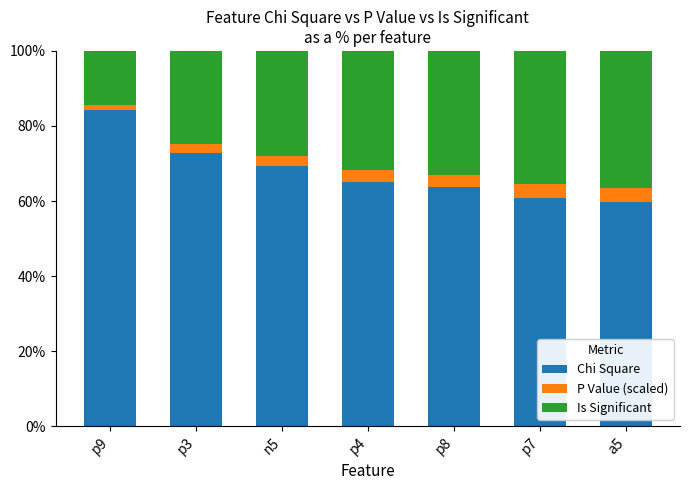

At which label does Chi Square reach its peak?

p9